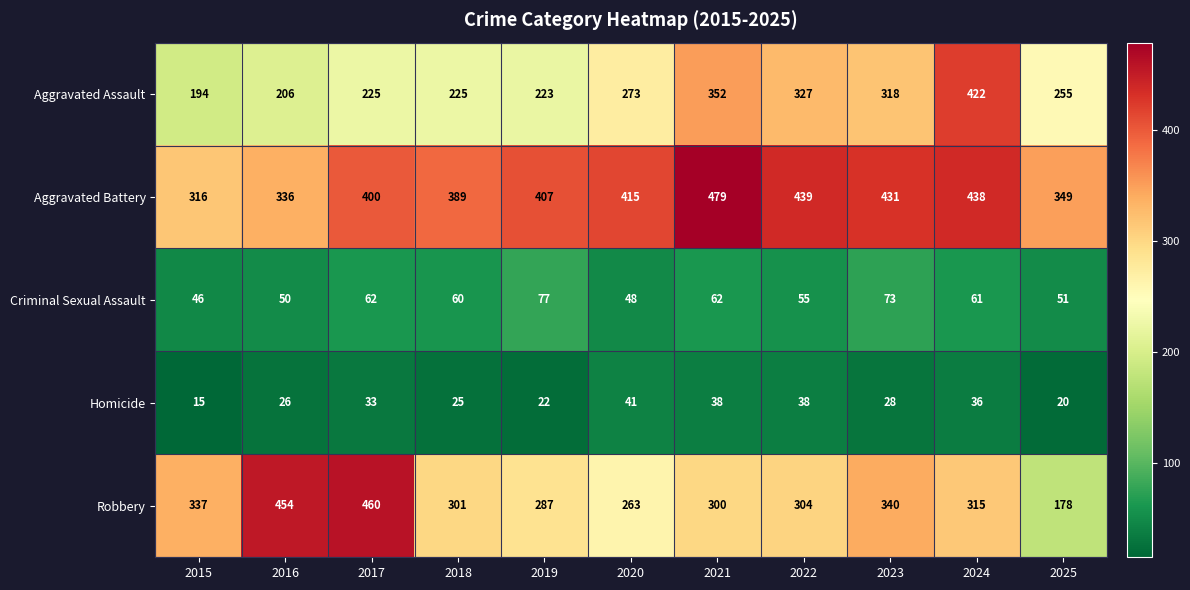

What is the sum of all Aggravated Assault values?

3020